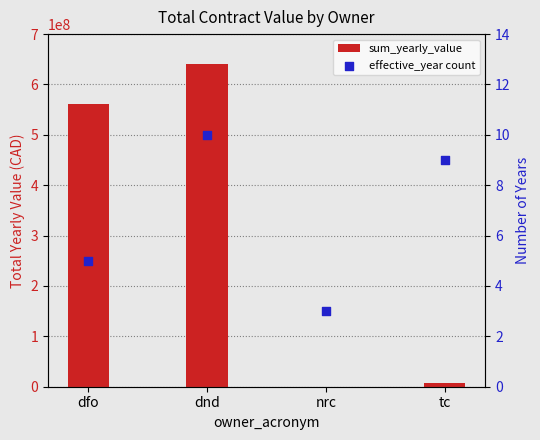

Is the value of effective_year count at nrc greater than the value of sum_yearly_value at nrc?

No